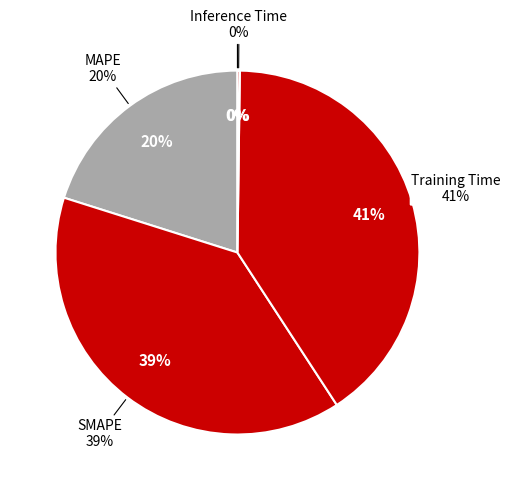

How many segments does this pie chart have?

5